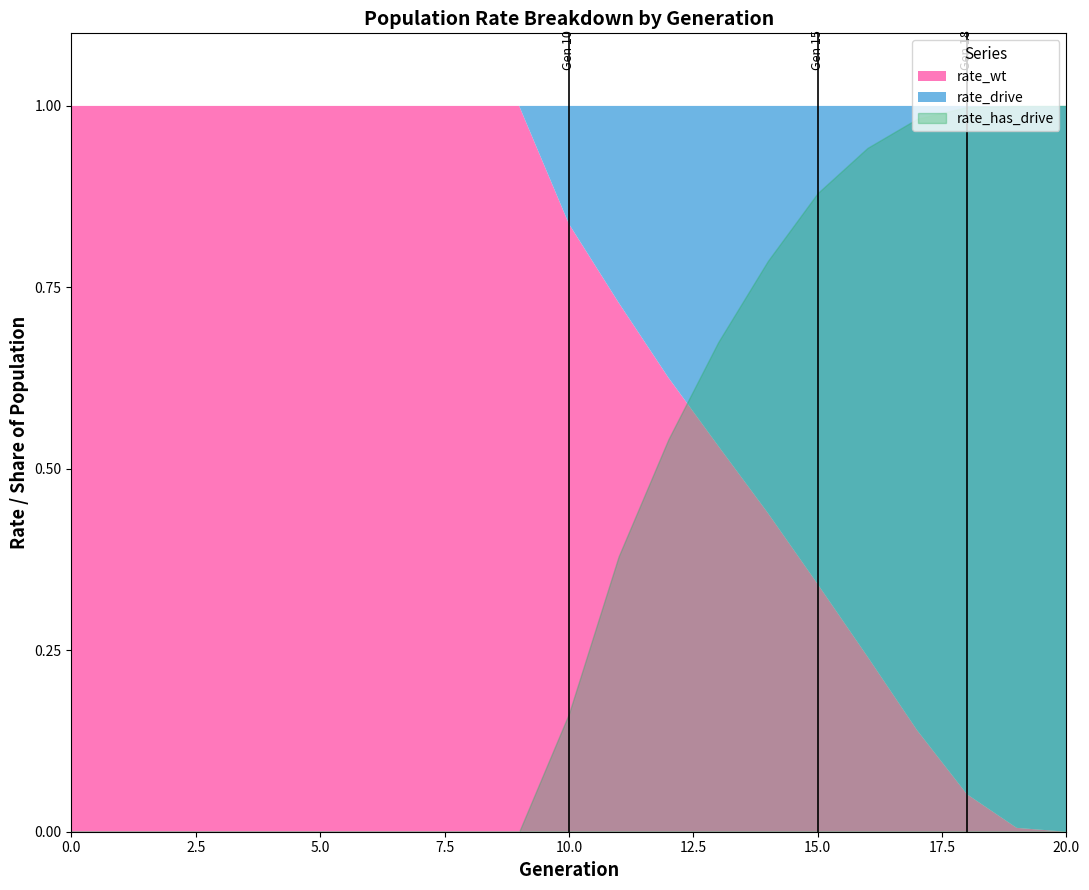

What is the value of the rate_drive point at the 15th from the left?

0.6